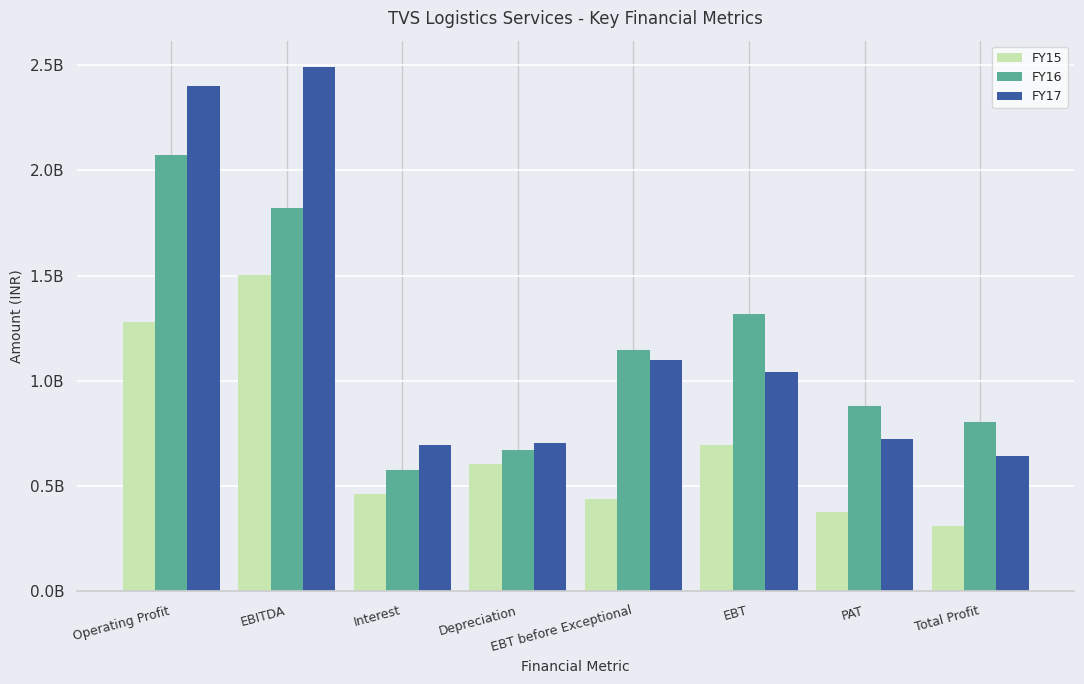

What is the value of the FY17 bar at the 4th from the left?

702674278